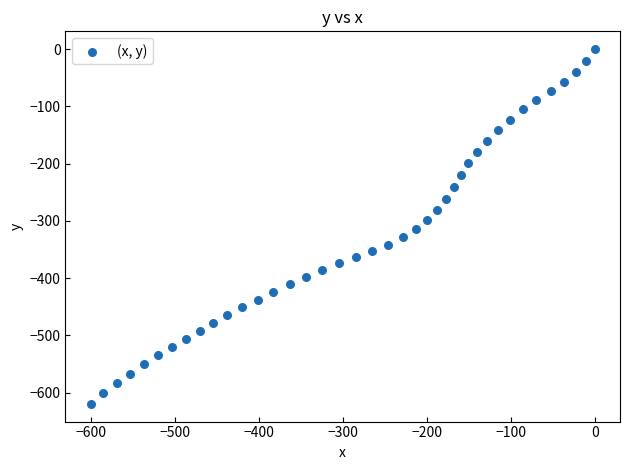

What is the range of X values (max minus min)?

601.0